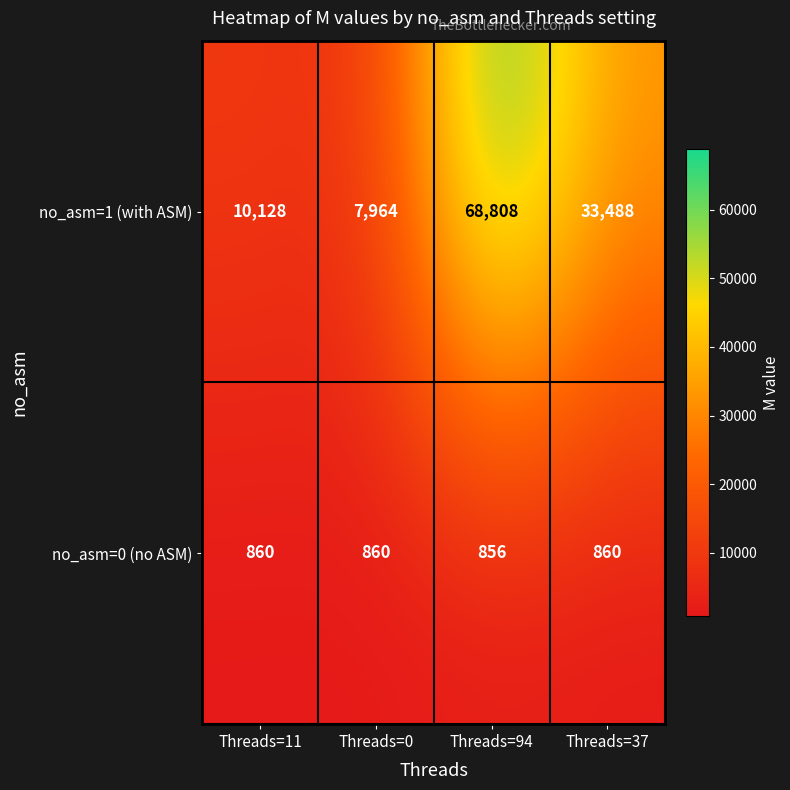

Rank the series by their maximum value, from lowest to highest.

no_asm=0 (no ASM), no_asm=1 (with ASM)